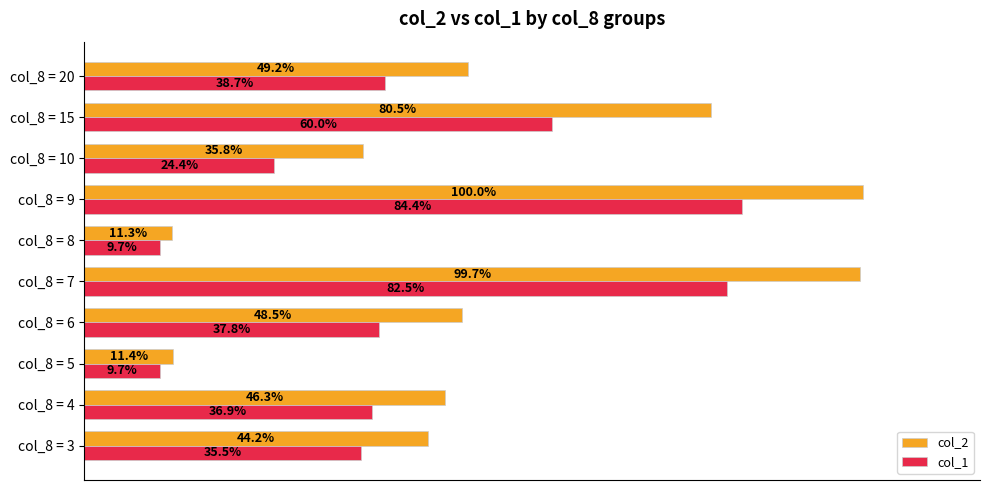

List the series in order of their peak value, highest first.

col_2, col_1